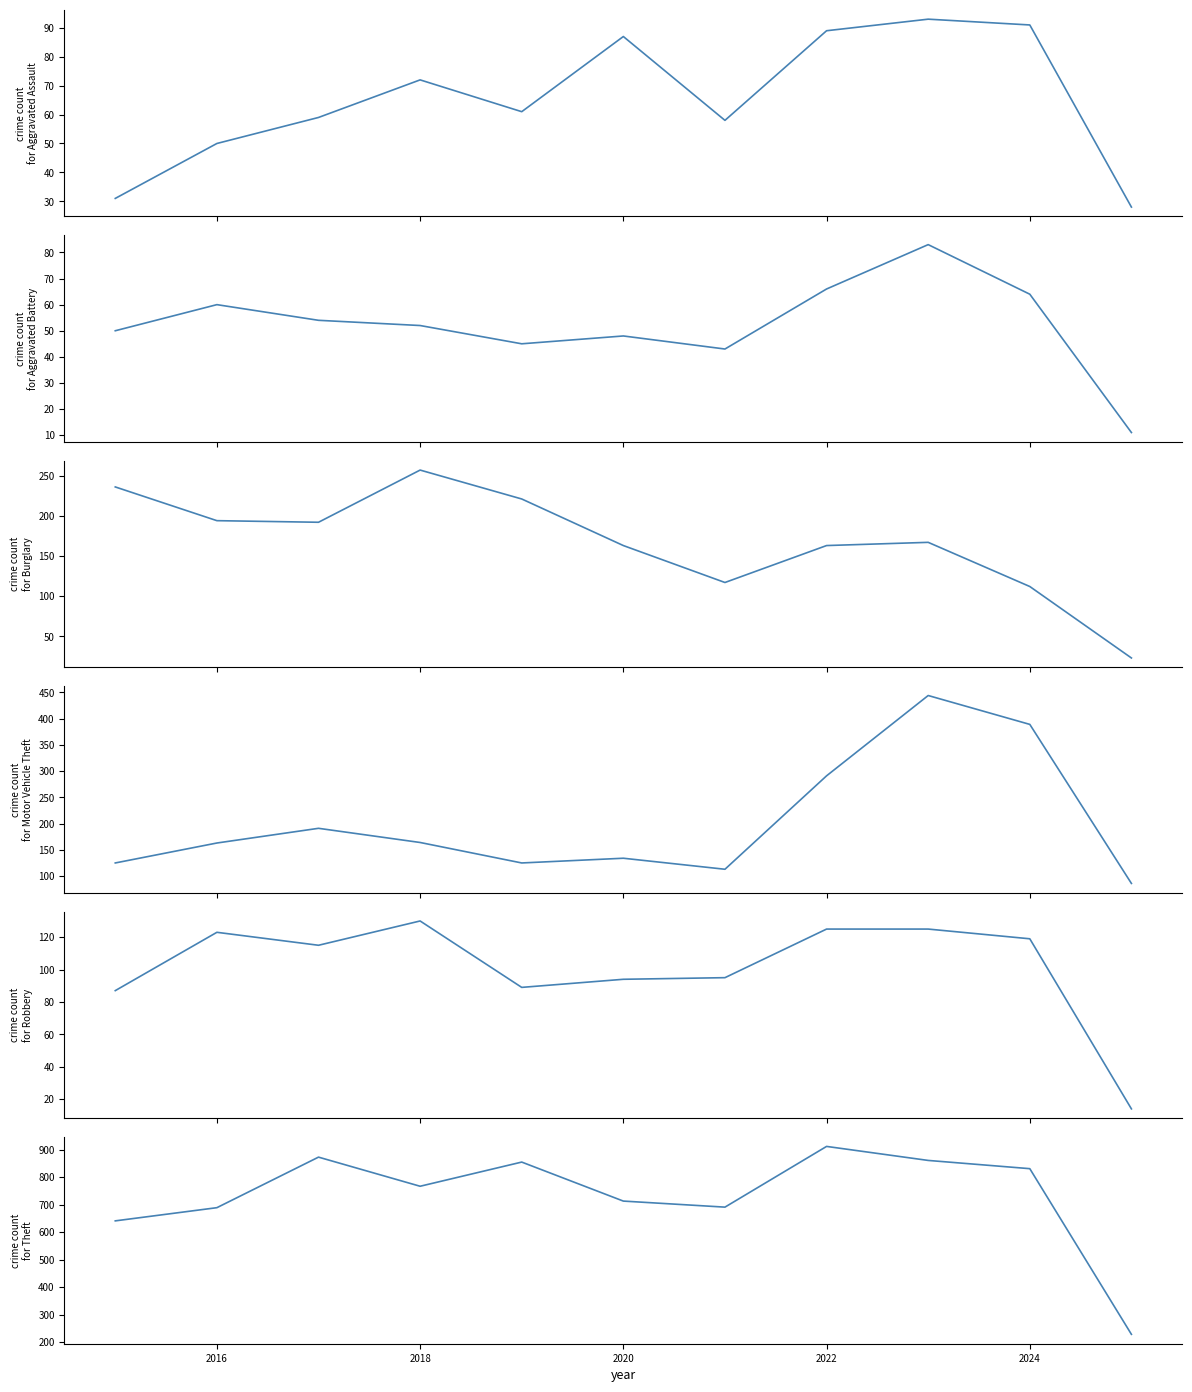

What is the lowest value of the Aggravated Assault series?

28